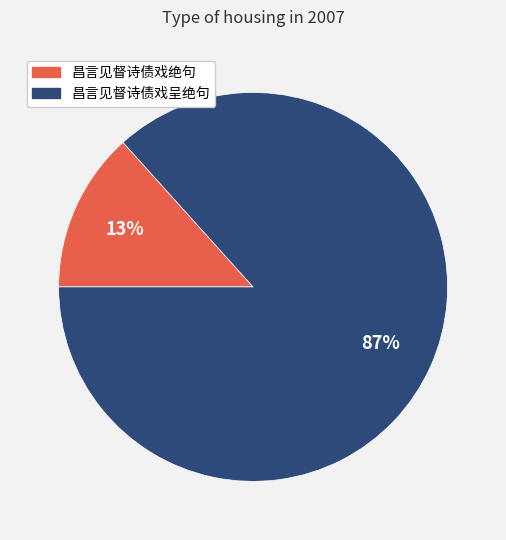

Count the number of slices in the pie.

2